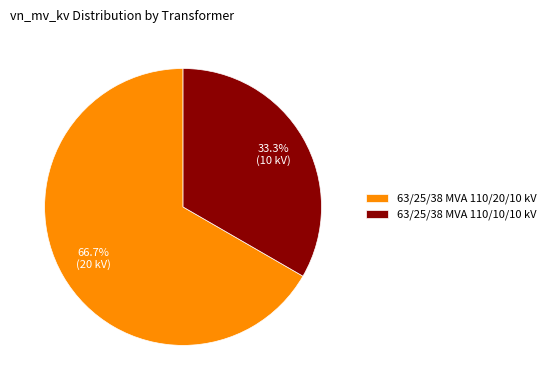

True or false: 63/25/38 MVA 110/10/10 kV accounts for 28% of the total.

False